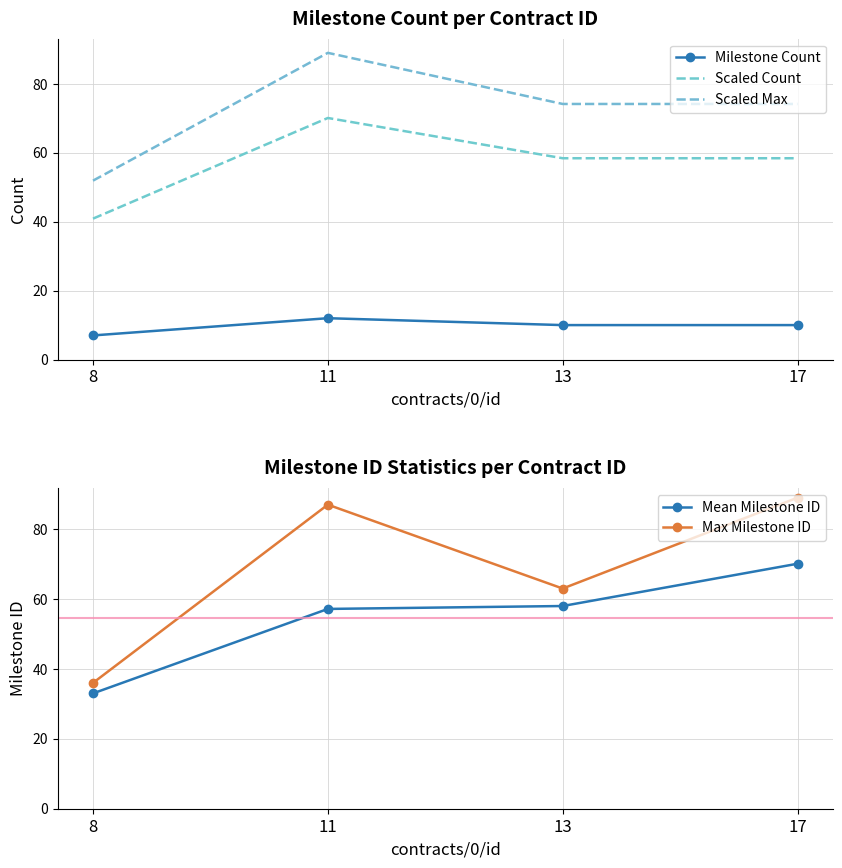

What is the difference between the Scaled Count values at 11 and 13?

11.7